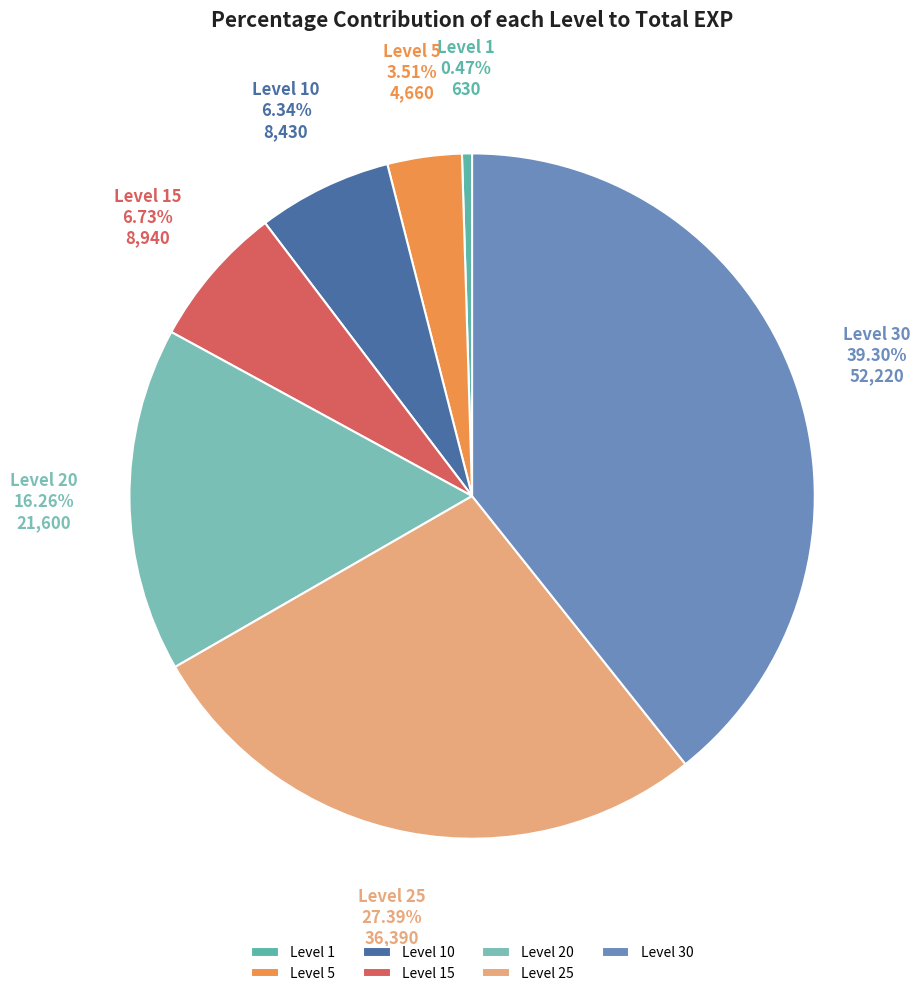

To the nearest percent, what is the difference between the largest and smallest slice percentages?

39%